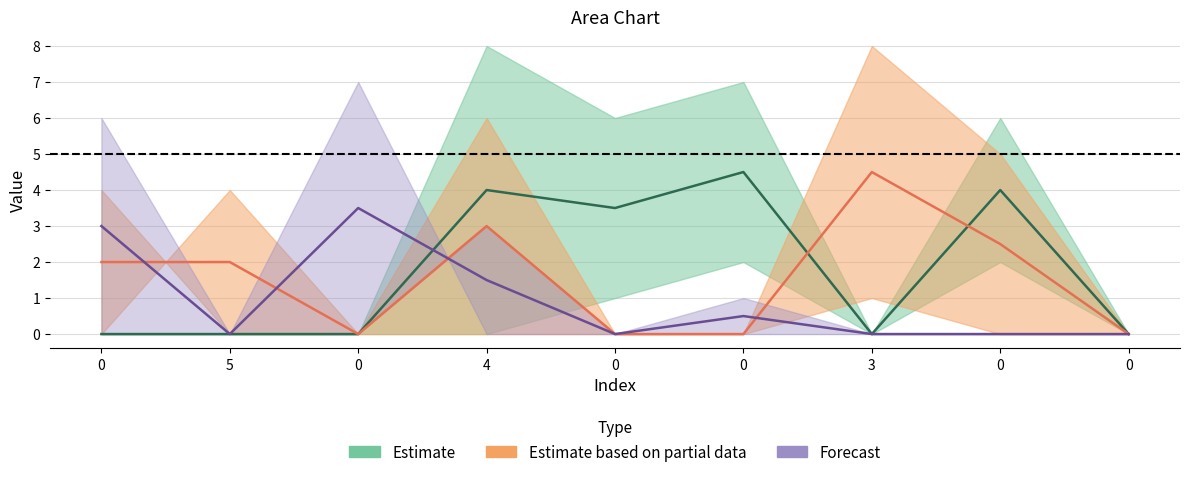

At how many categories does at least one series exceed 7?

2